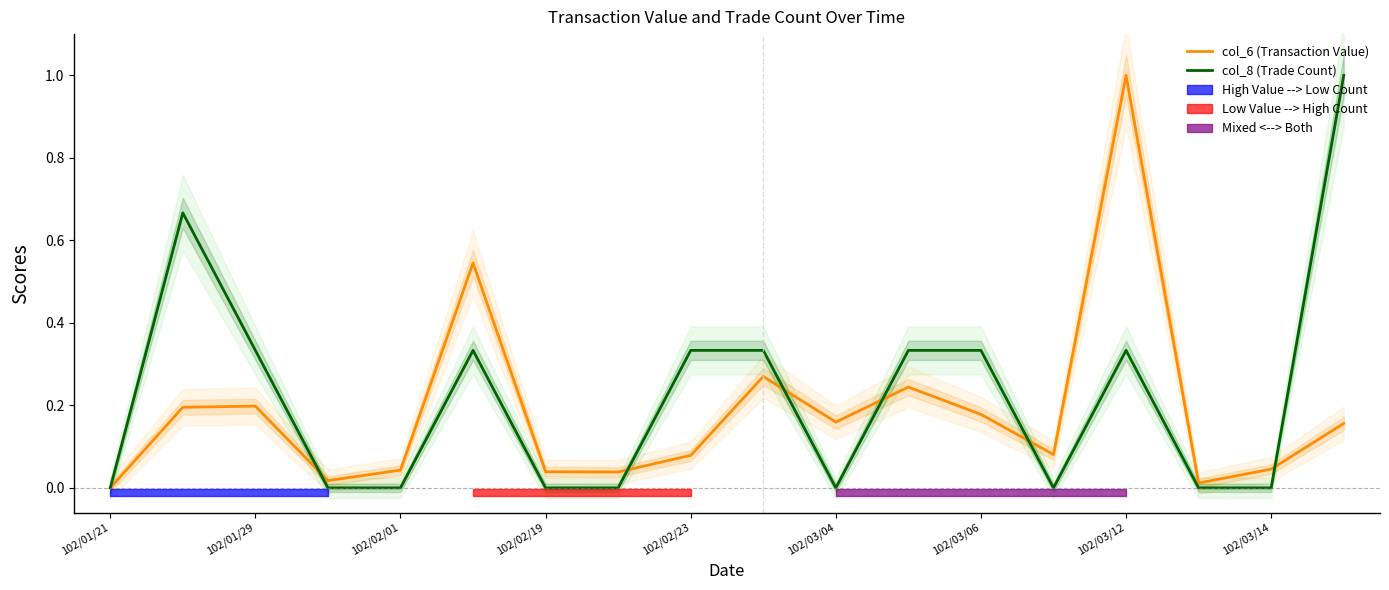

Is the value of col_8 (Trade Count) at 10 greater than the value of col_6 (Transaction Value) at 102/02/19?

No